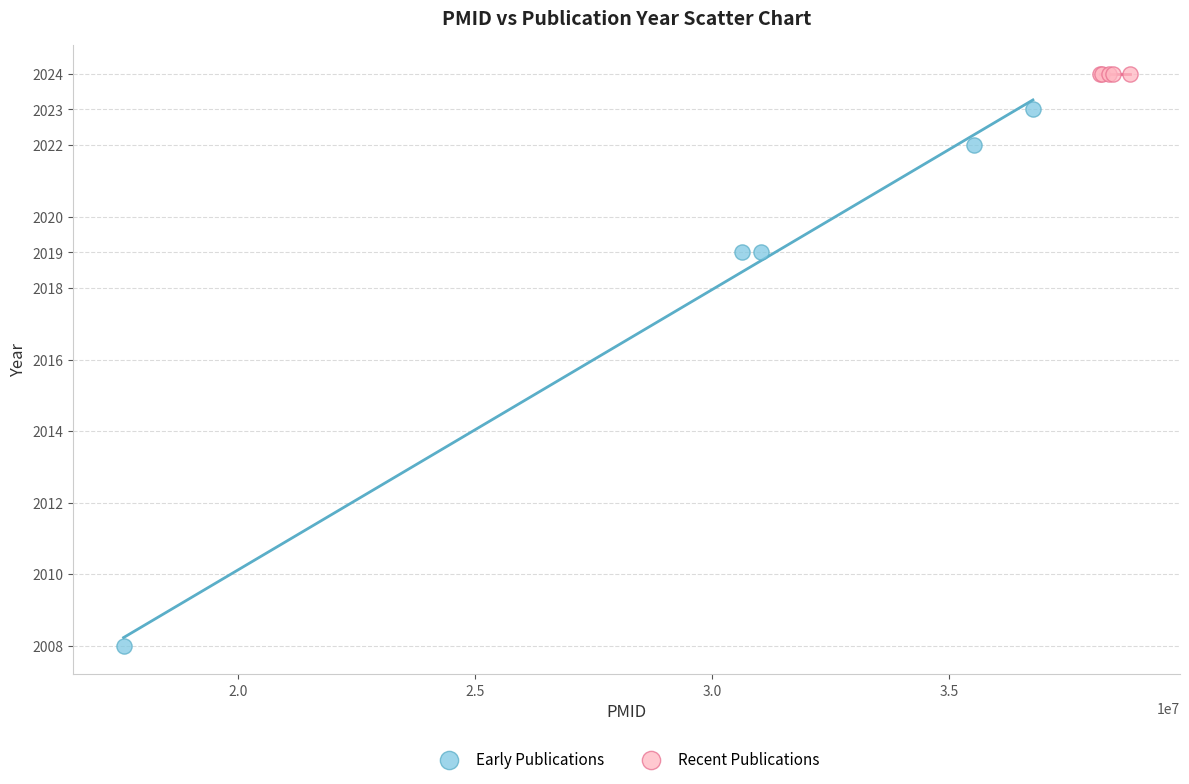

Which series contains the highest Y value?

Recent Publications